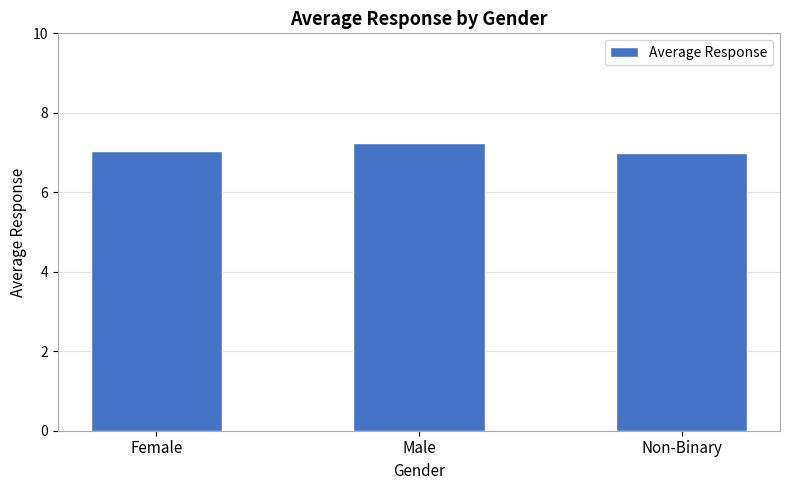

What is the sum of the values at Non-Binary and Male?

14.2